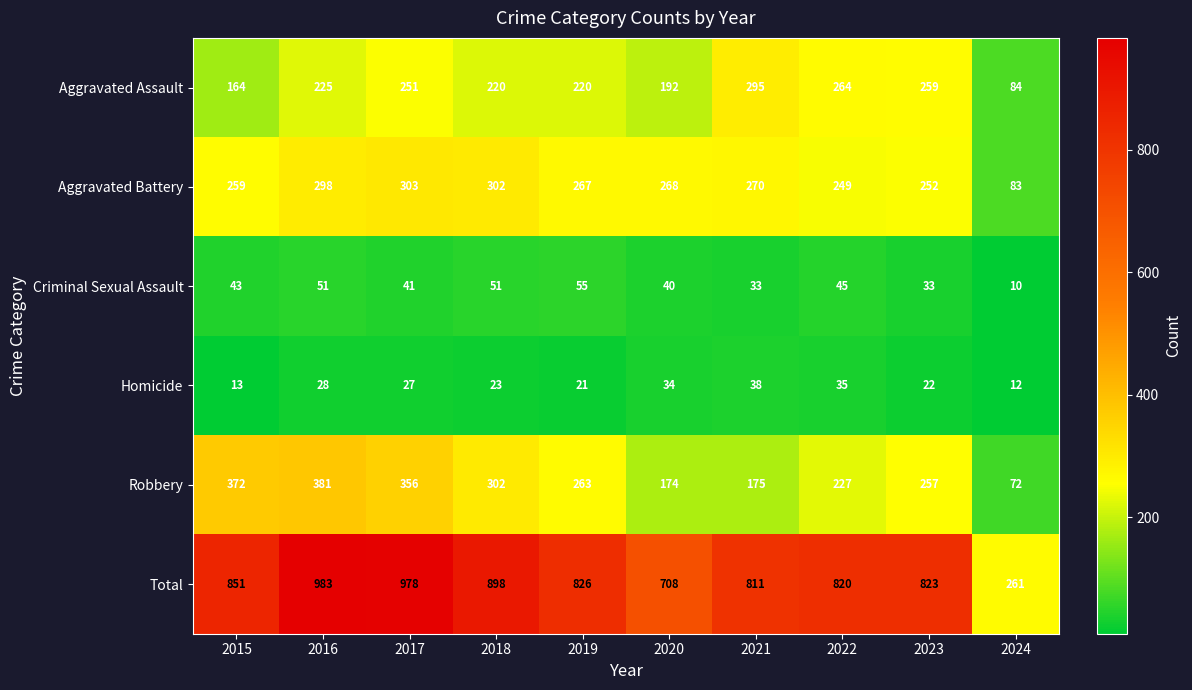

True or false: Criminal Sexual Assault has a value of 59 at 2023.

False